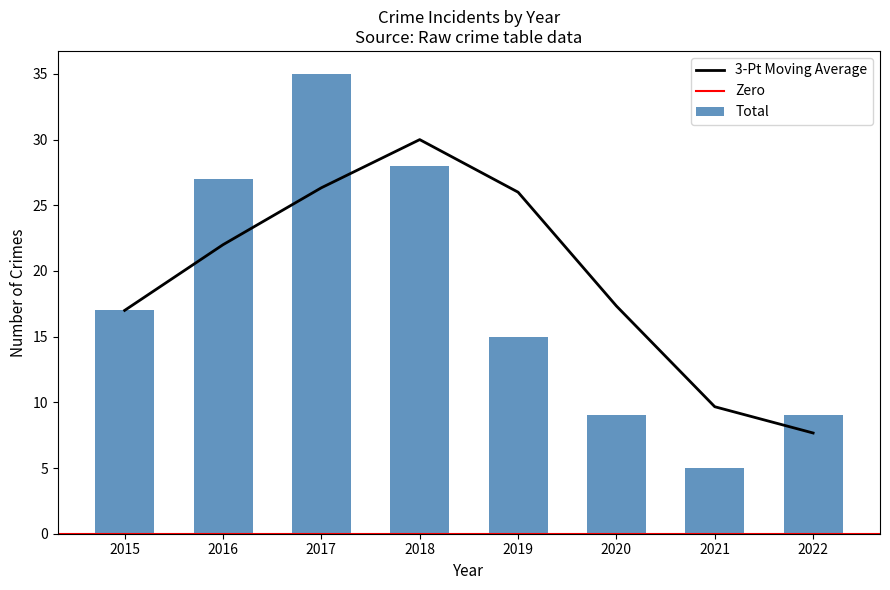

The 3-Pt Moving Average series shows 12.6 at 2019. True or false?

False